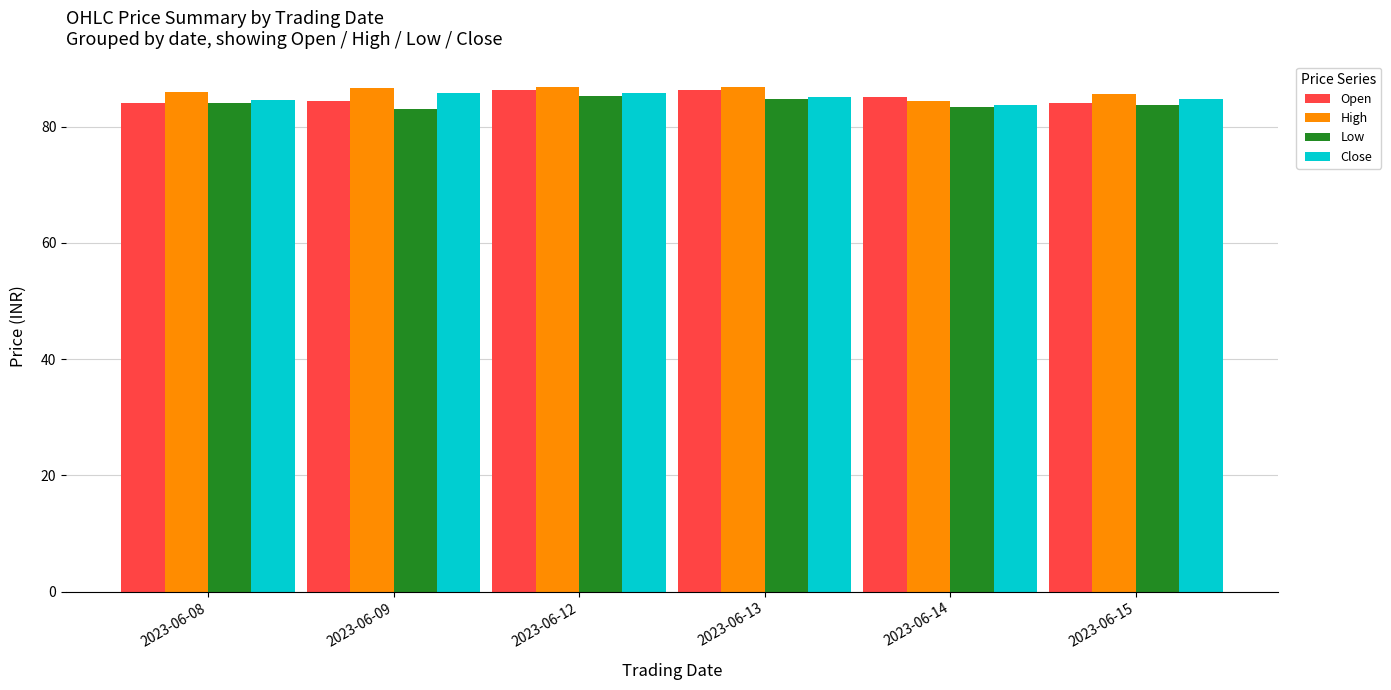

What is the total value across all series at 2023-06-15?

338.2